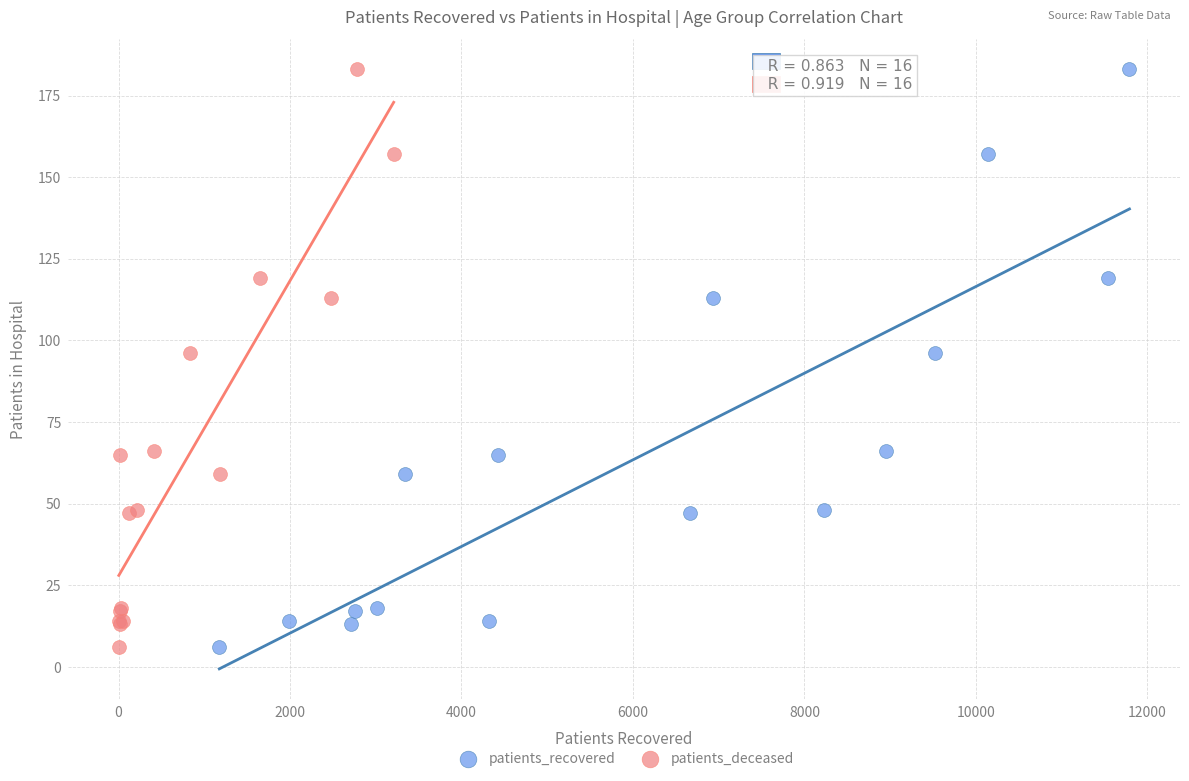

What are all the series names shown in the legend?

patients_recovered, patients_deceased